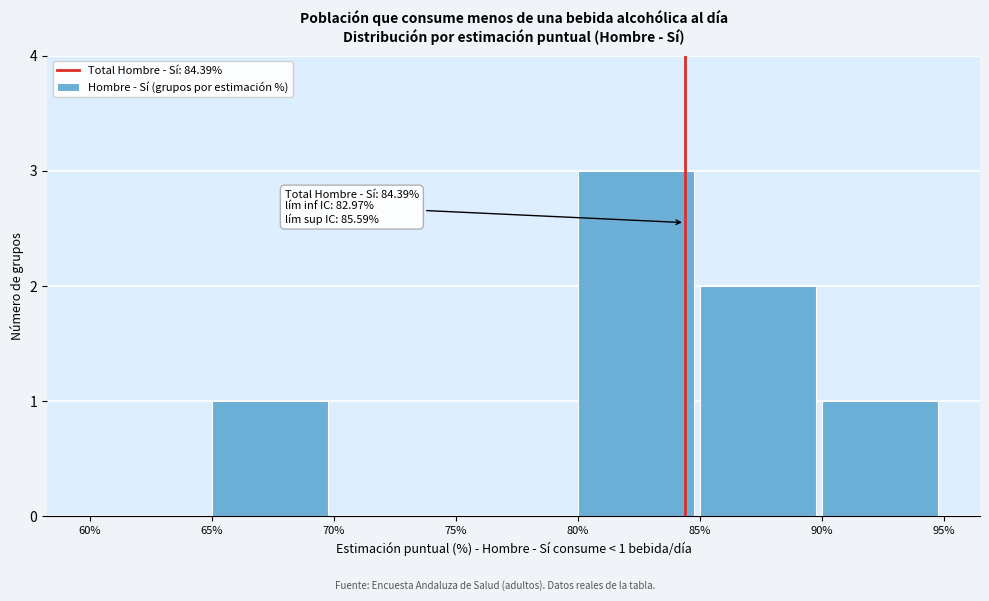

Over which range of the x-axis is the bar tallest?

80% to 85%